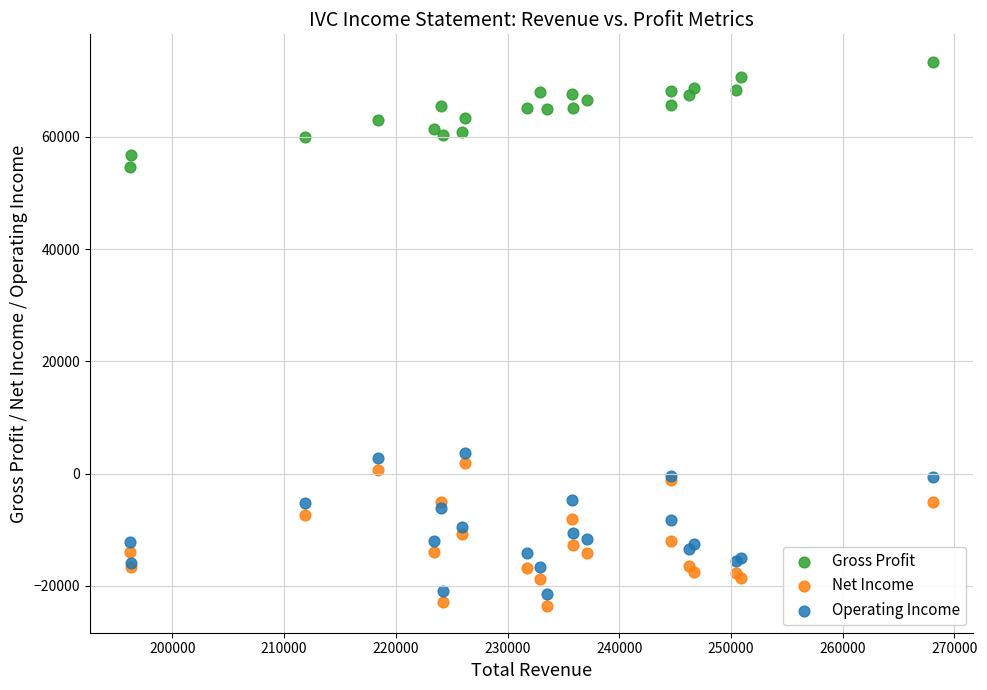

What is the X range (max minus min) for the scatter plot?

71900